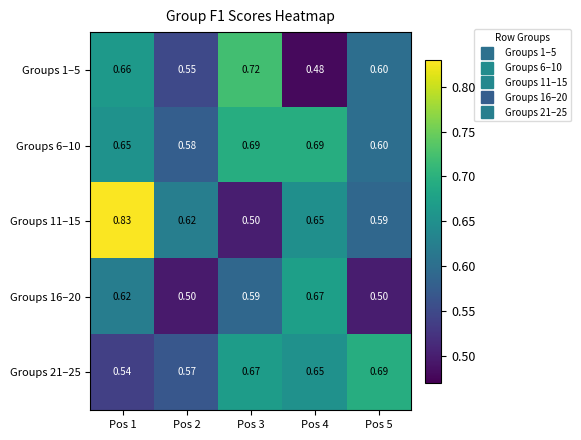

Which series has the largest total across all categories?

Groups 6–10